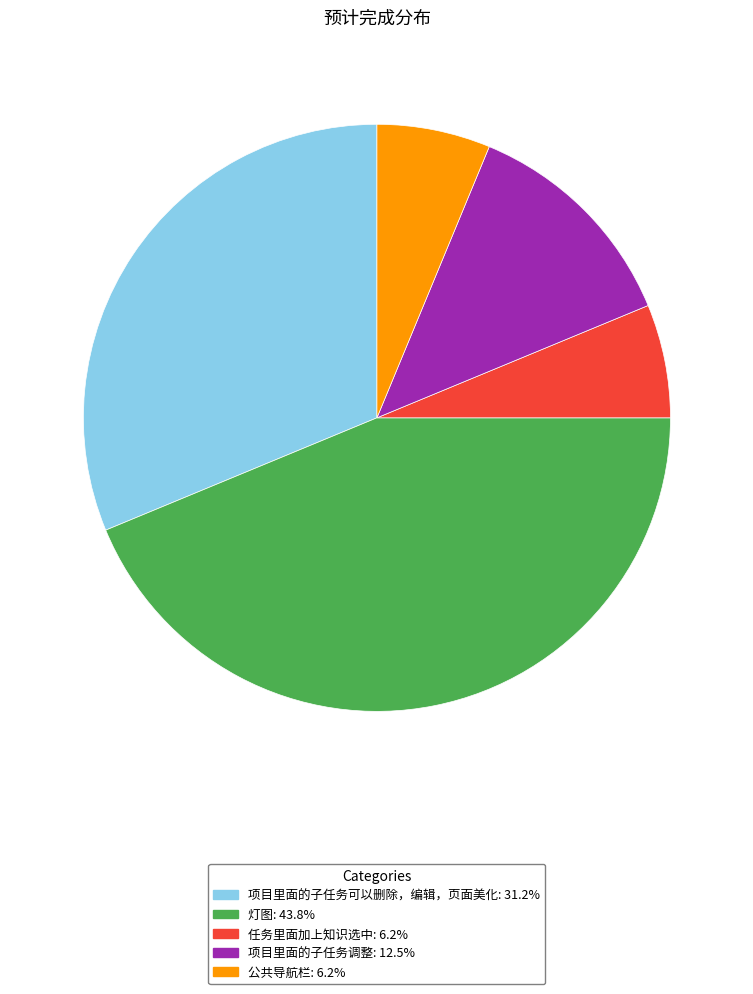

What is the largest slice in the pie chart?

灯图